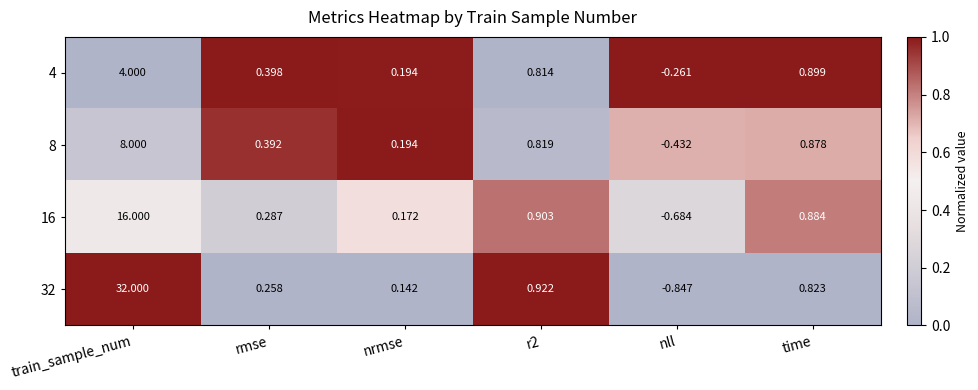

Which category has the lowest value across all series?

nll